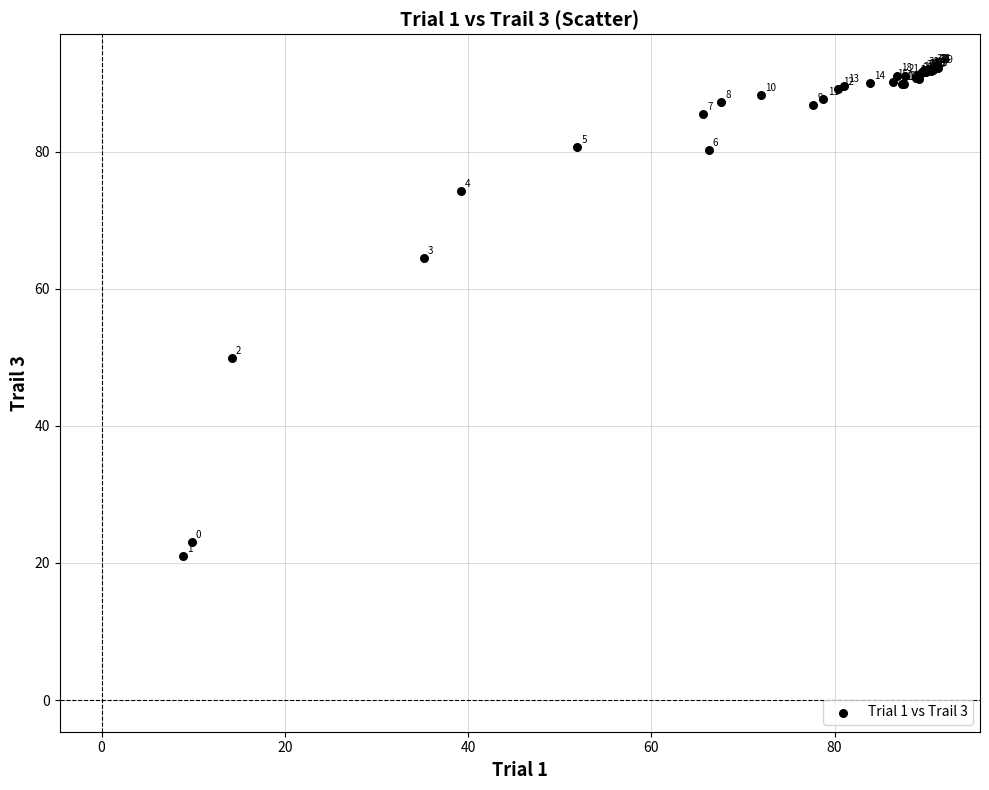

What Y value in the scatter plot is closest to 56?

49.9